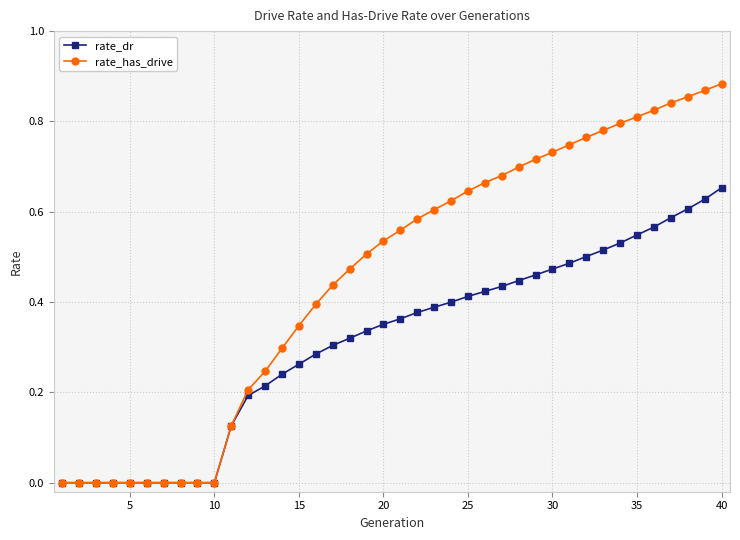

Which series has the largest total across all categories?

rate_has_drive